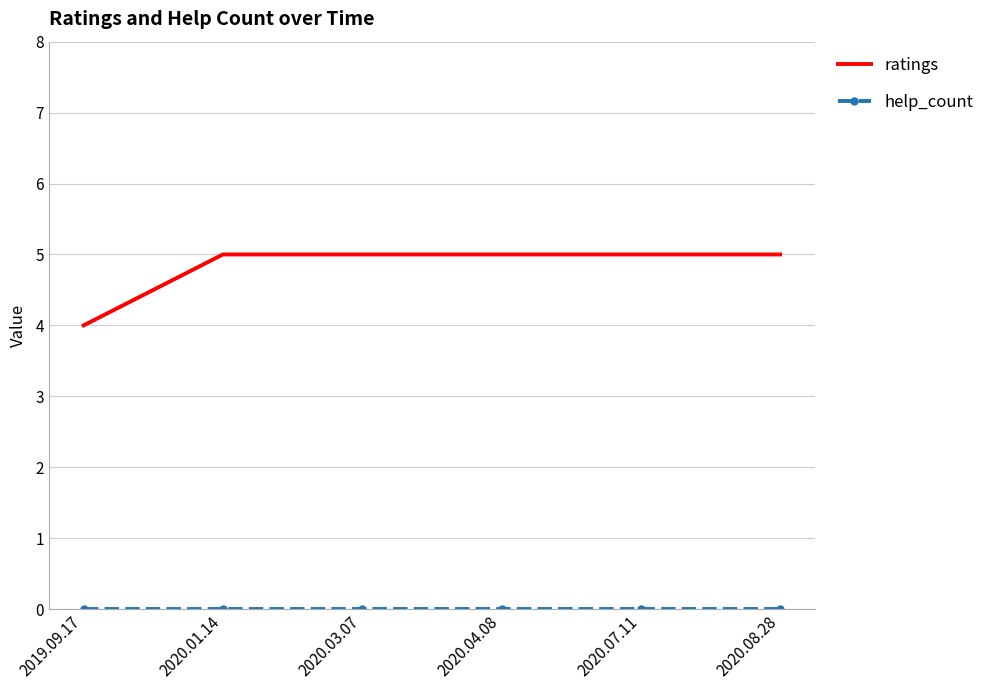

What is the sum of the ratings values at 2020.04.08 and 2020.08.28?

10